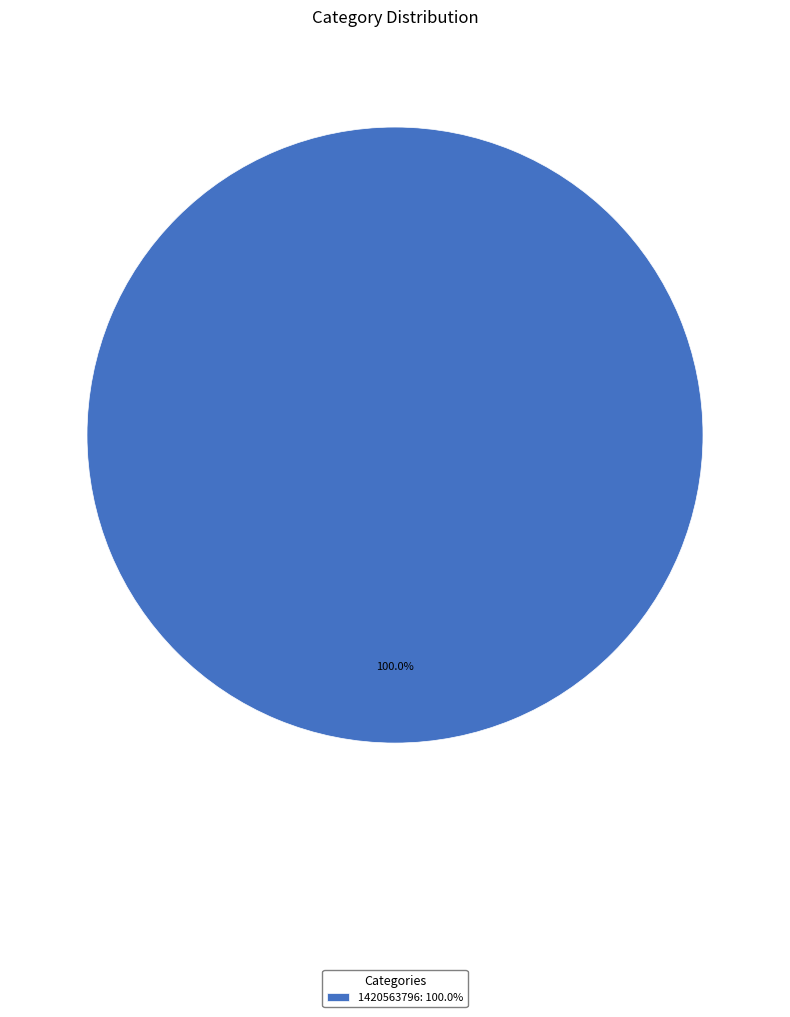

Does any single category account for the majority?

Yes